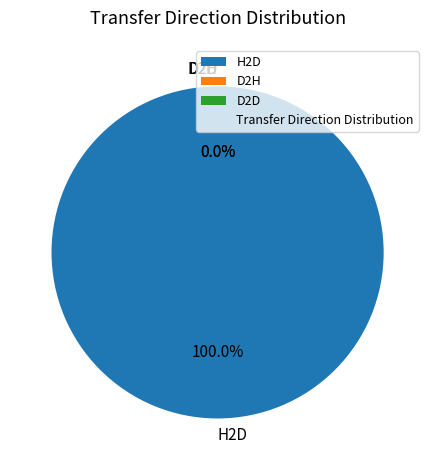

Rank the categories by value from lowest to highest.

D2H, D2D, H2D